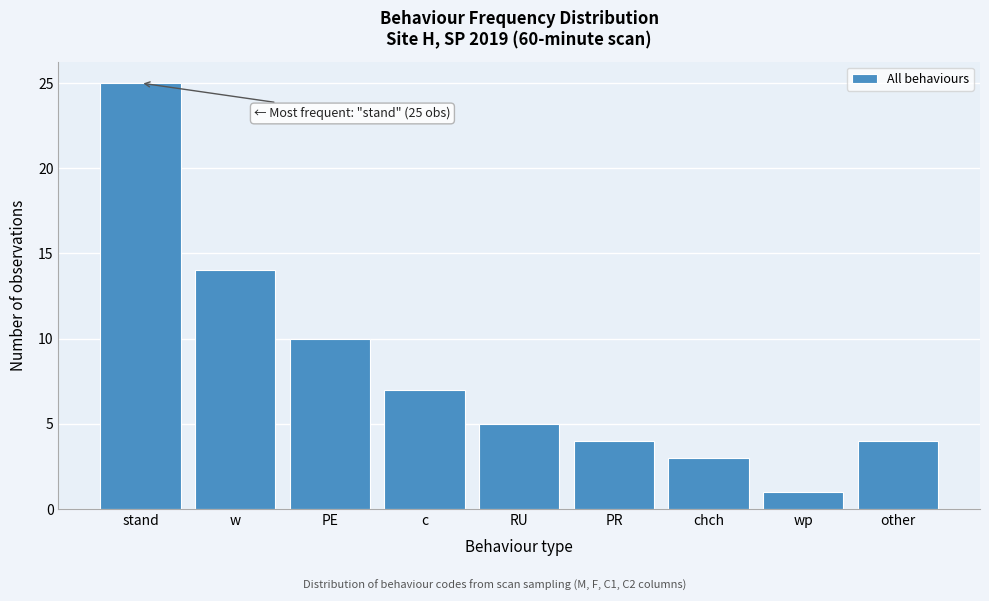

Reading right to left, what are all the values shown in this chart?

4	1	3	4	5	7	10	14	25